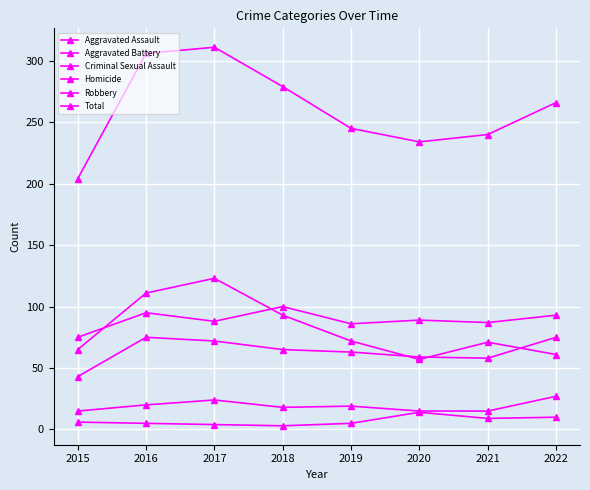

At which label does Criminal Sexual Assault first exceed 19?

2016